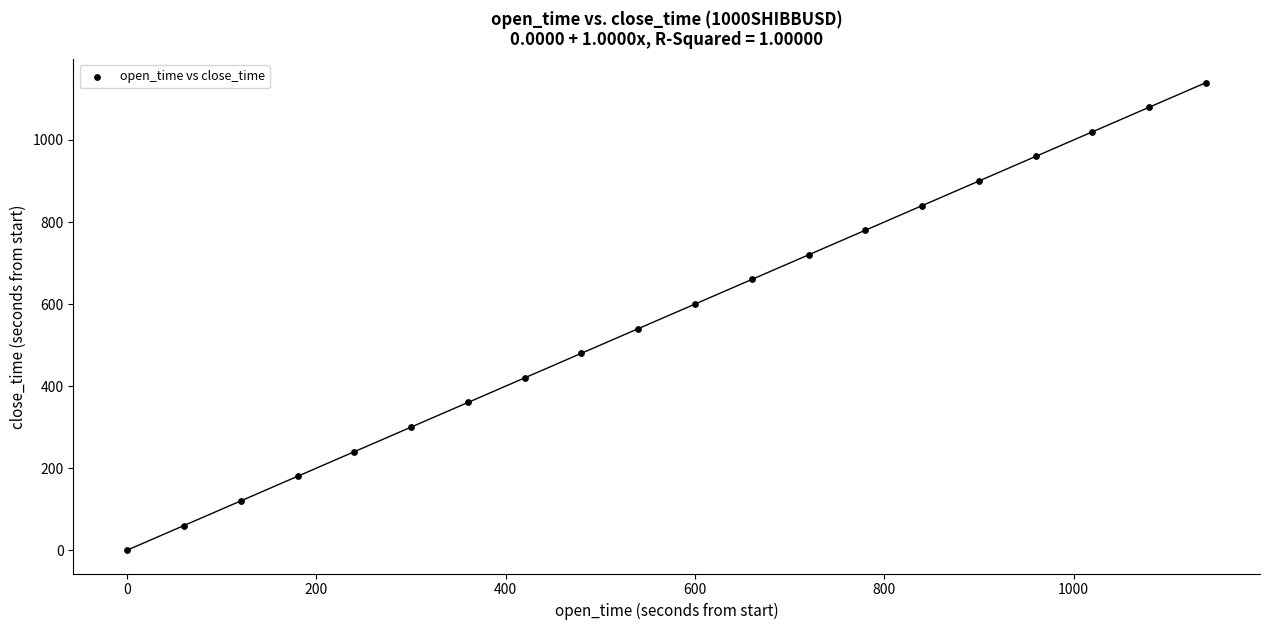

What is the range of Y values (max minus min)?

1140